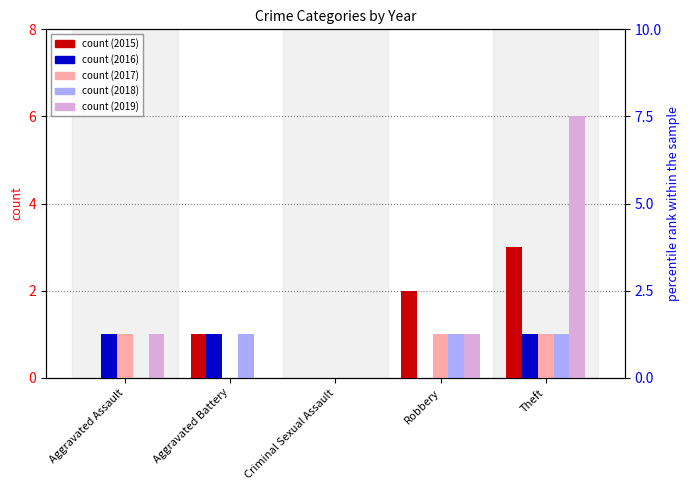

What is the average value of the 2017 series?

1